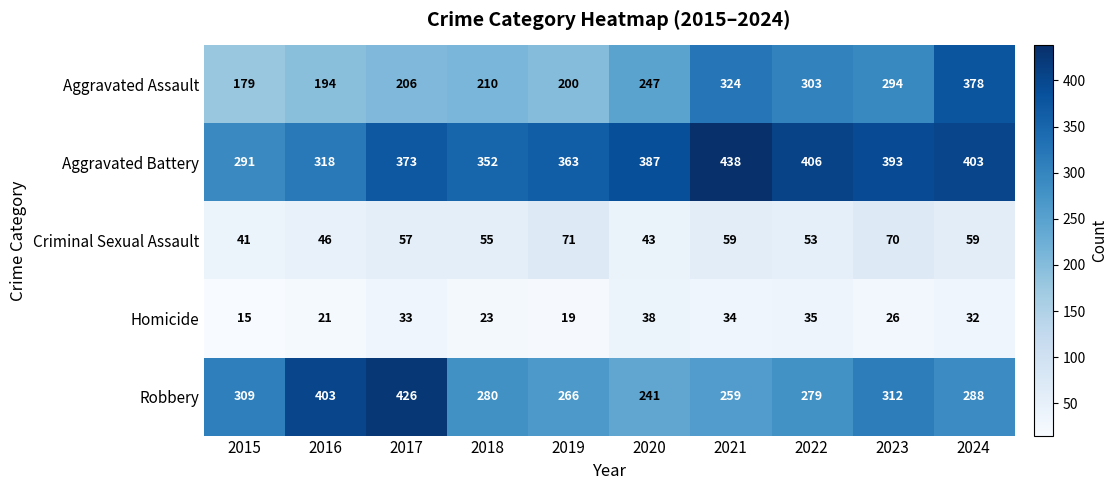

Is it true that Homicide equals 19 at 2024?

False